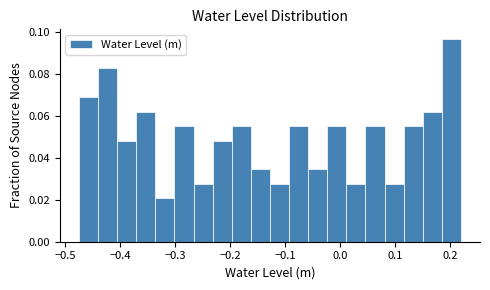

Read against the x-axis, roughly where is the centre of the tallest bar?

0.20